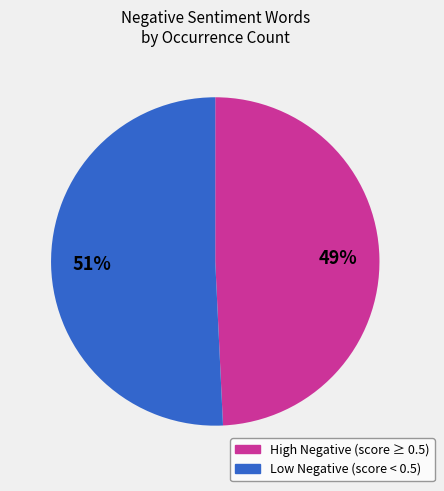

Is there a majority slice in this chart?

Yes